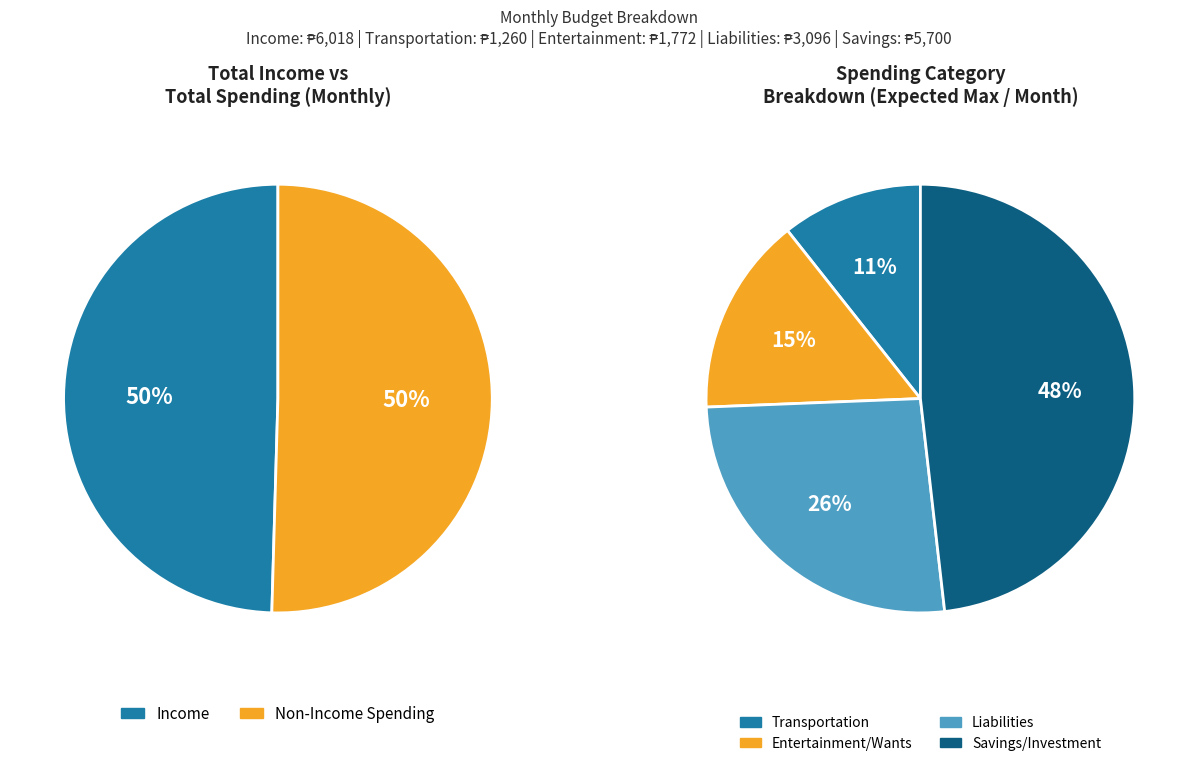

What is the smallest slice in the pie chart?

Transportation